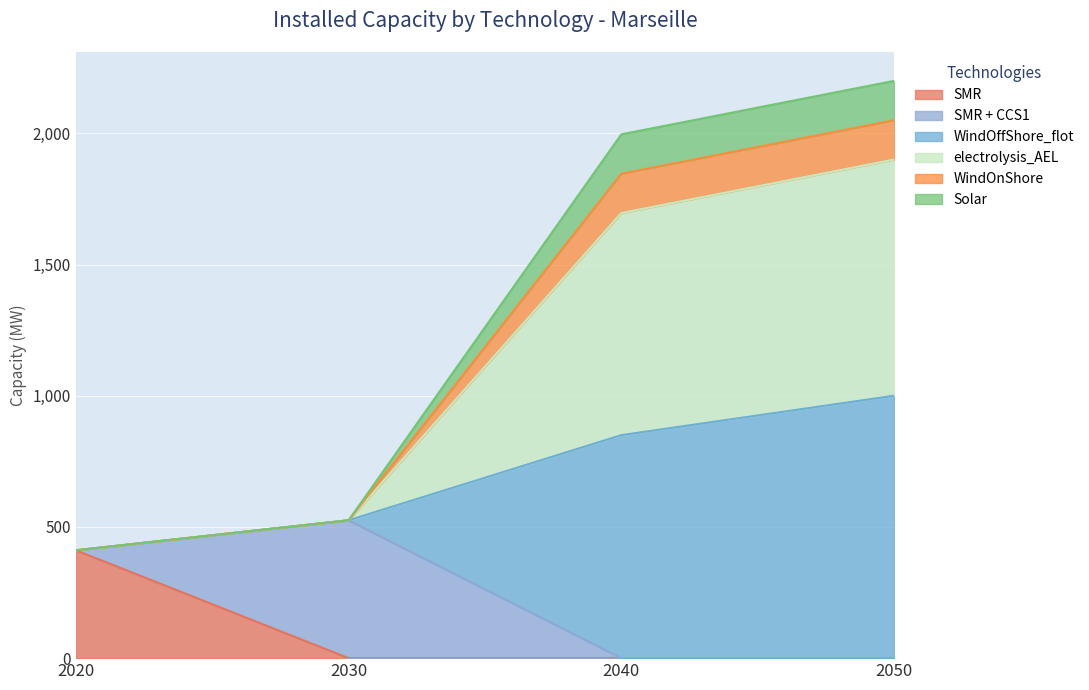

The value of WindOffShore_flot at 2050 is 3674.7. True or false?

False